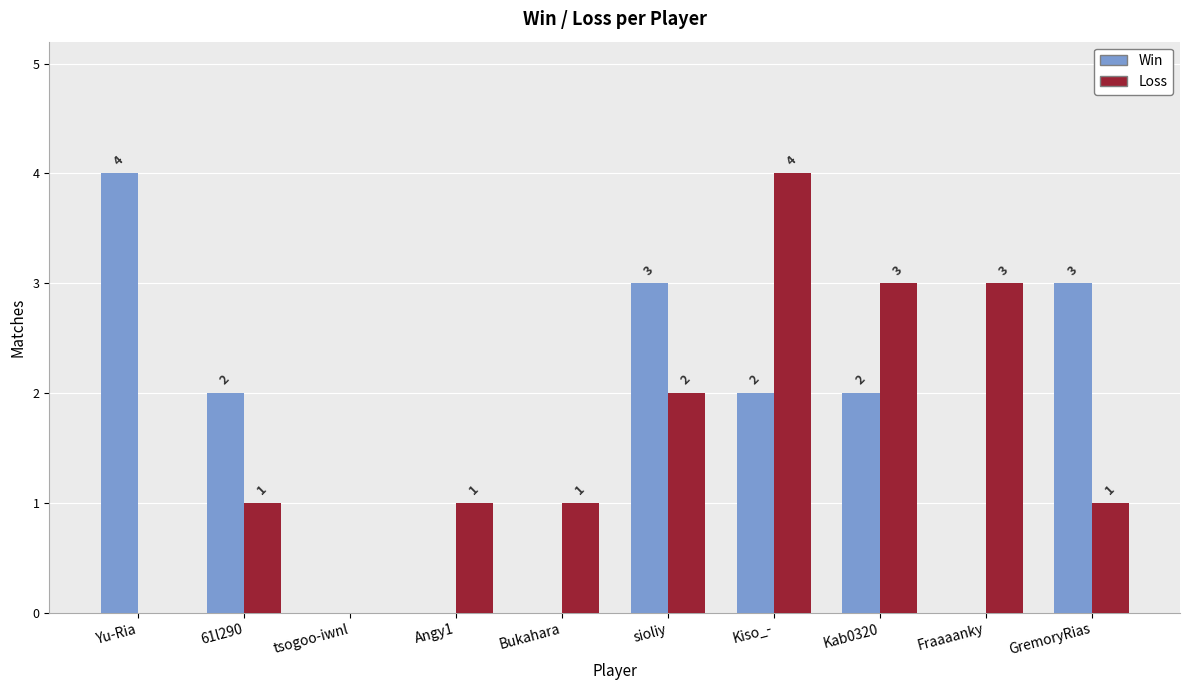

How many Loss values are between 1 and 3?

7